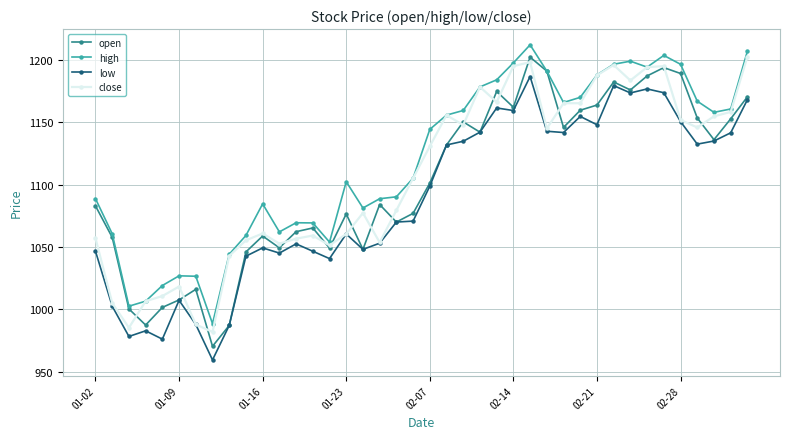

Does the chart have visible grid lines?

Yes